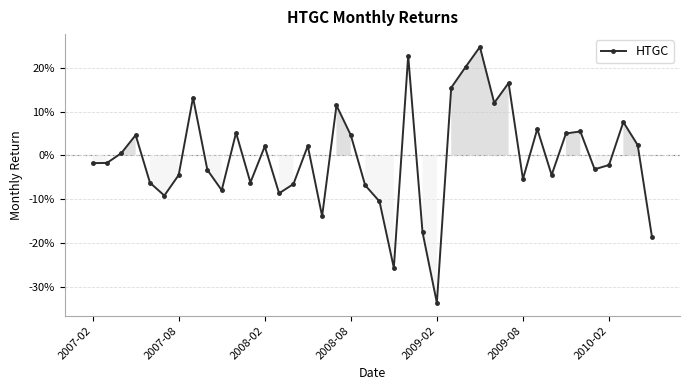

Does the chart have visible grid lines?

Yes